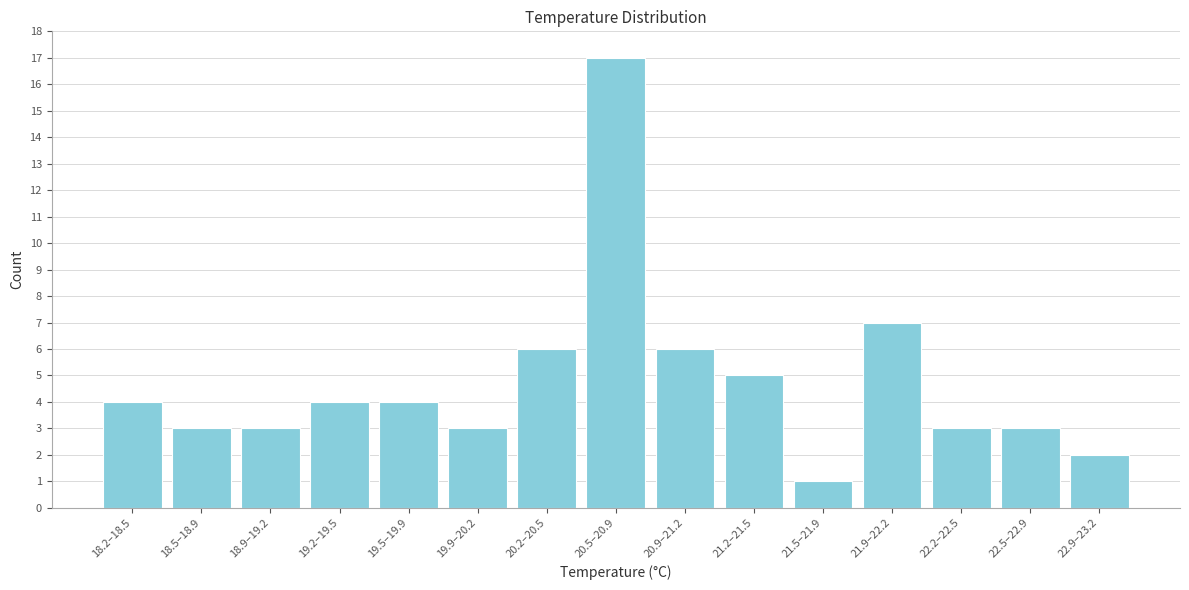

Reading left to right, list all the values displayed in this chart.

4	3	3	4	4	3	6	17	6	5	1	7	3	3	2